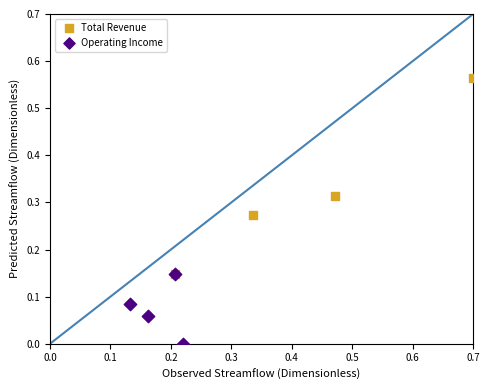

Which series reaches the minimum Y coordinate?

Operating Income